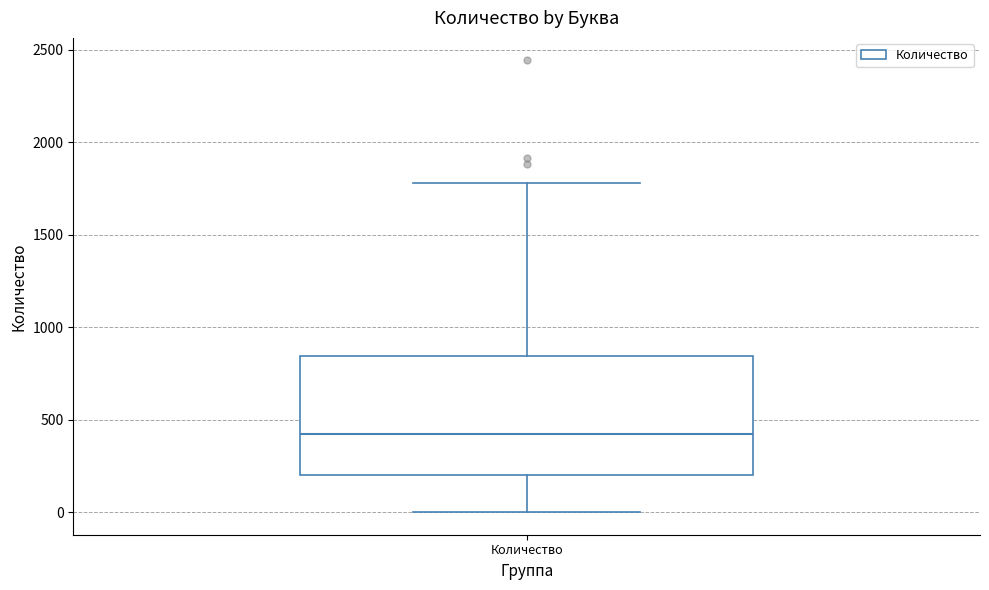

Read this box plot against the y-axis: the position of the median line, the range covered by the box, and the ends of both whiskers. The values are not printed on the chart, so give them approximately, as read against the axis.

median 400, box 200 to 850, whiskers 0 to 1800